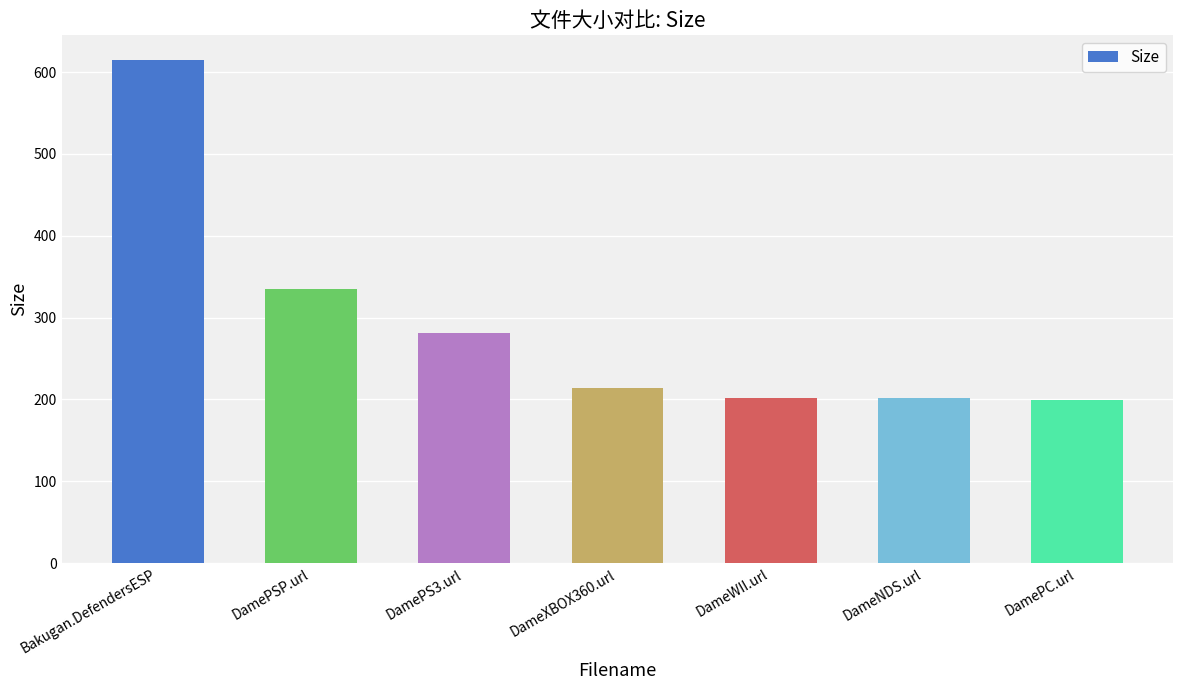

At which label does the data first exceed 214?

Bakugan.DefendersESP